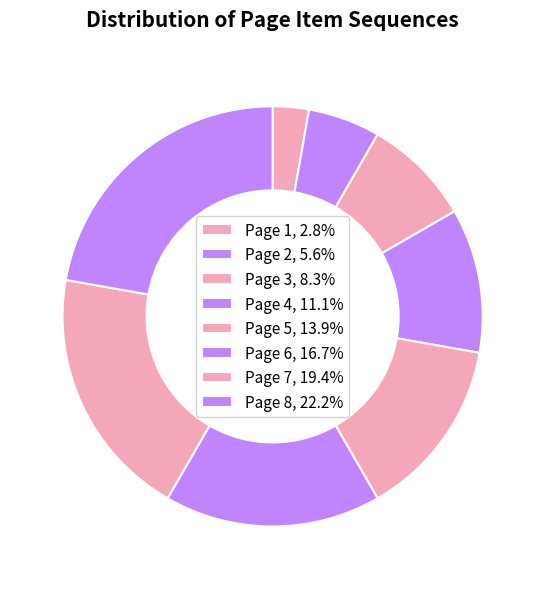

What portion of the pie excludes Page 5?

86.1%